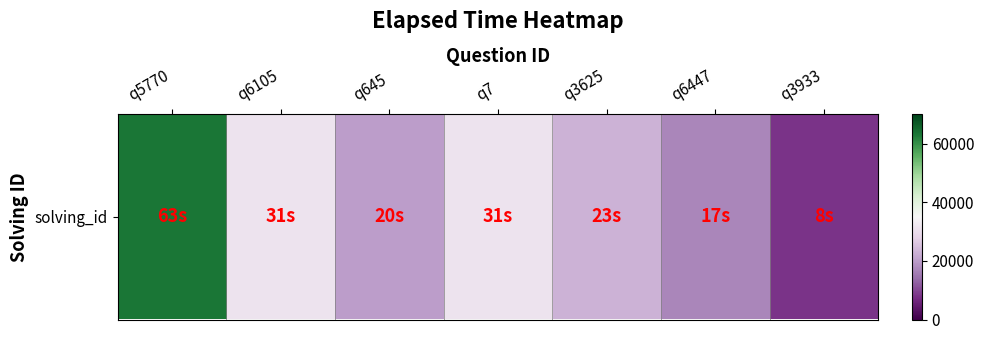

Which label corresponds to the largest value in the chart?

q5770